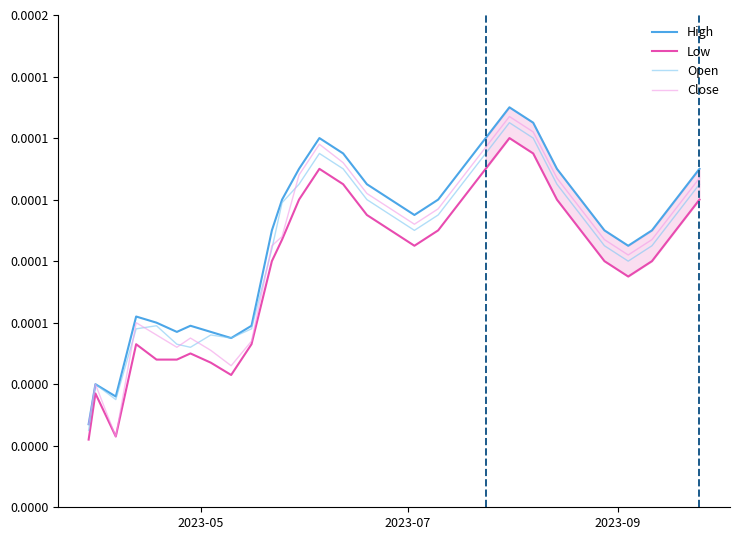

Rank the series by their maximum value, from highest to lowest.

High, Close, Open, Low